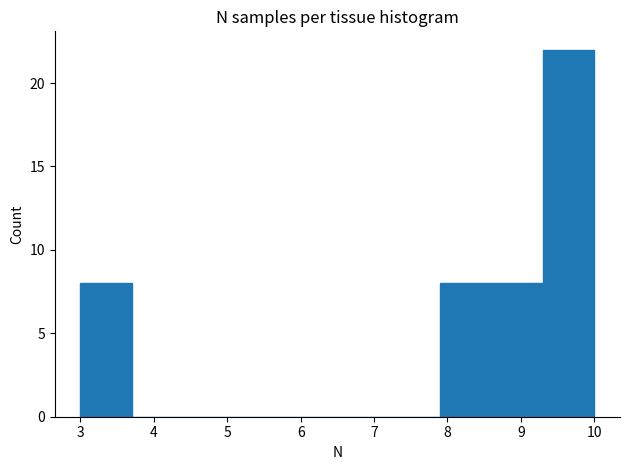

How tall is the bar that spans 8.6 to 9.3 on the x-axis? The values are not printed on the chart, so give them approximately, as read against the axis.

8